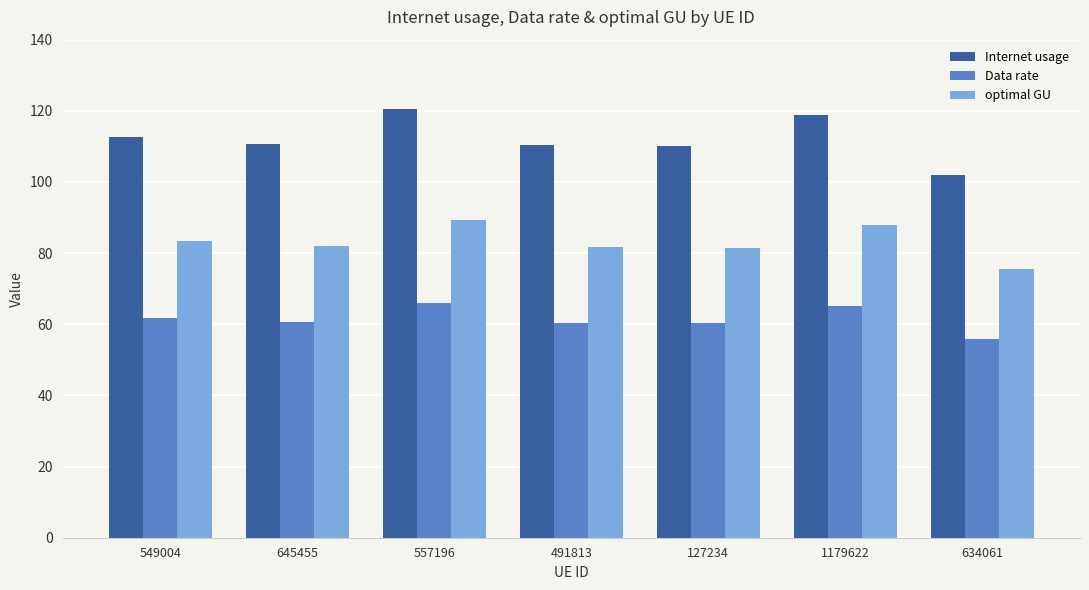

List the series in order of their overall mean, highest first.

Internet usage, optimal GU, Data rate